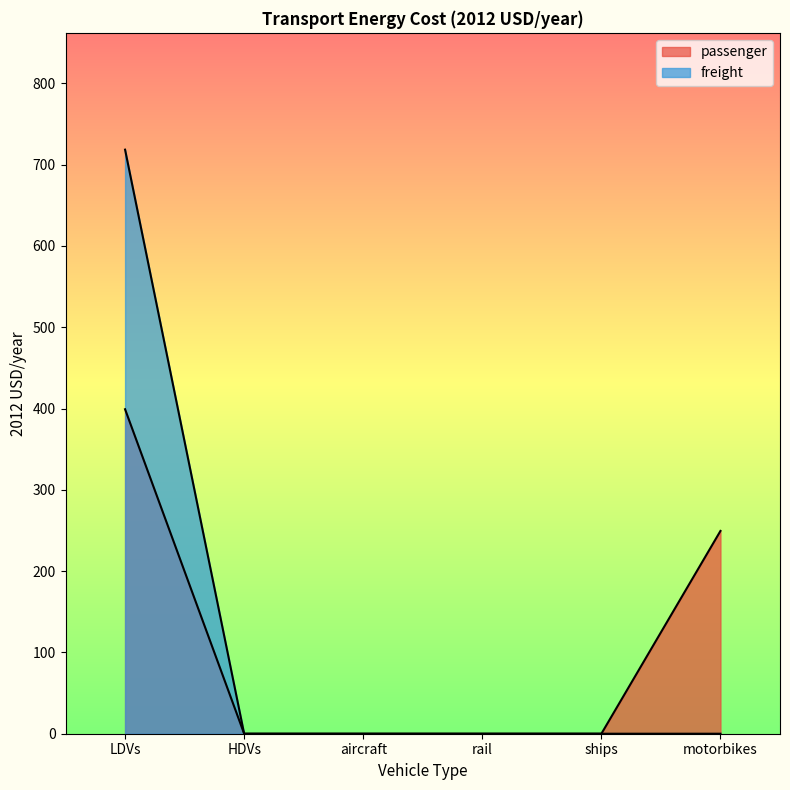

Rank the series by their average value, from lowest to highest.

passenger, freight